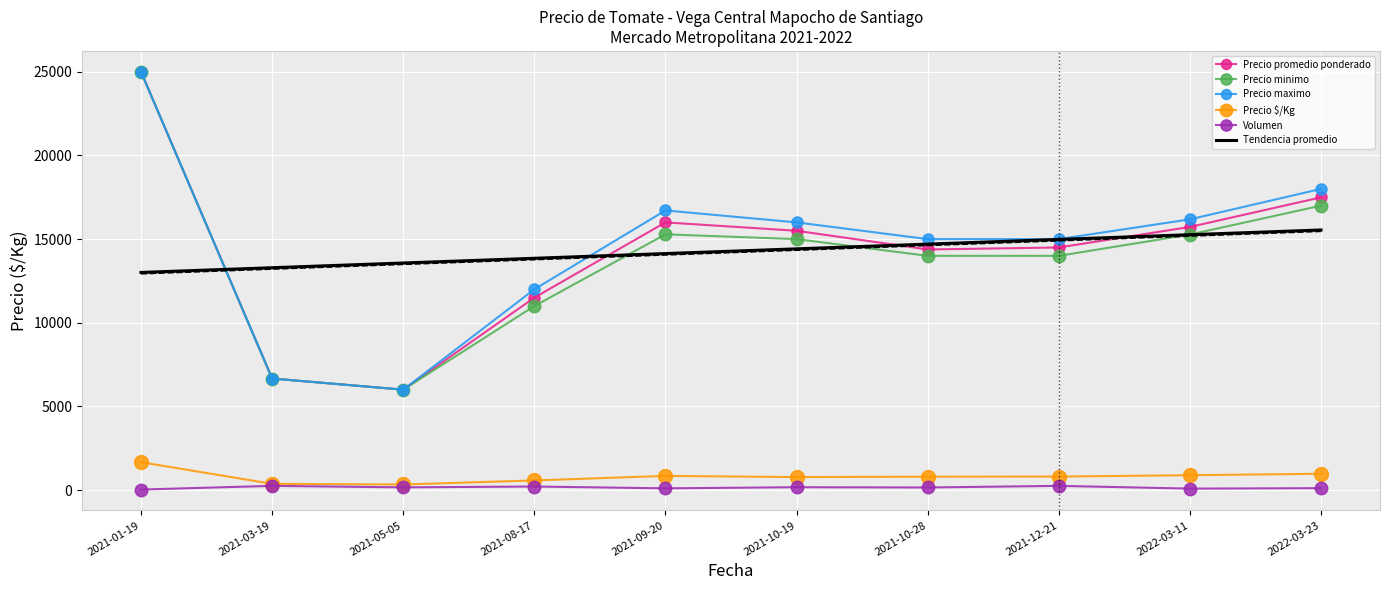

Rank the series by their maximum value, from highest to lowest.

Precio promedio ponderado, Precio minimo, Precio maximo, Precio $/Kg, Volumen